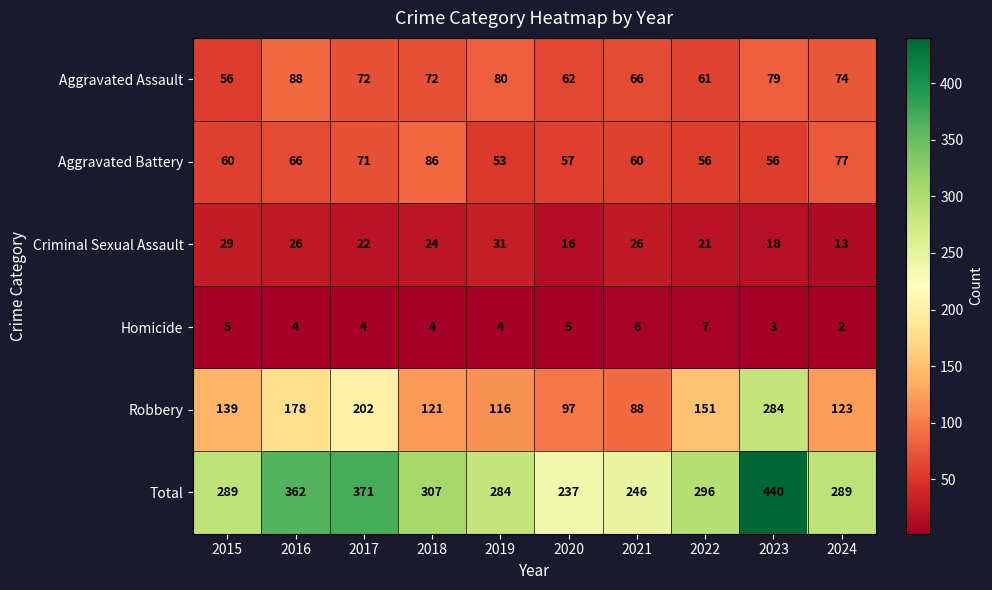

Is it true that Criminal Sexual Assault equals 26 at 2016?

True